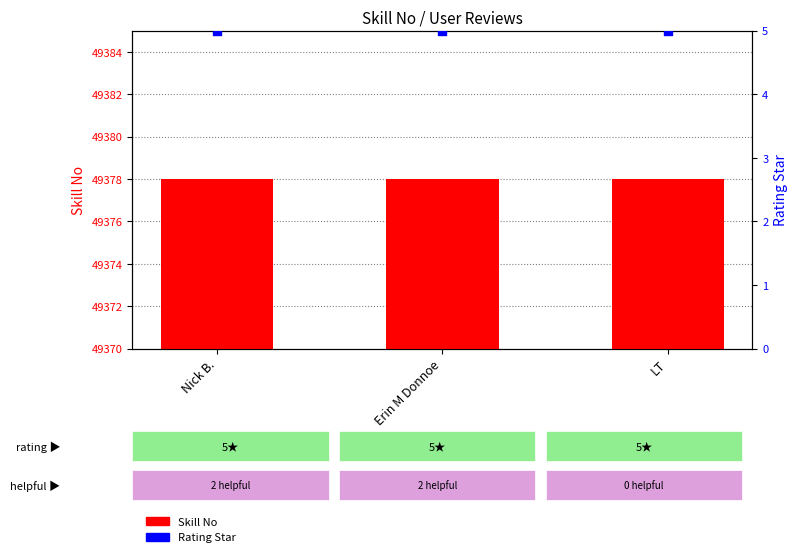

Which series reaches the minimum Y coordinate?

Rating Star